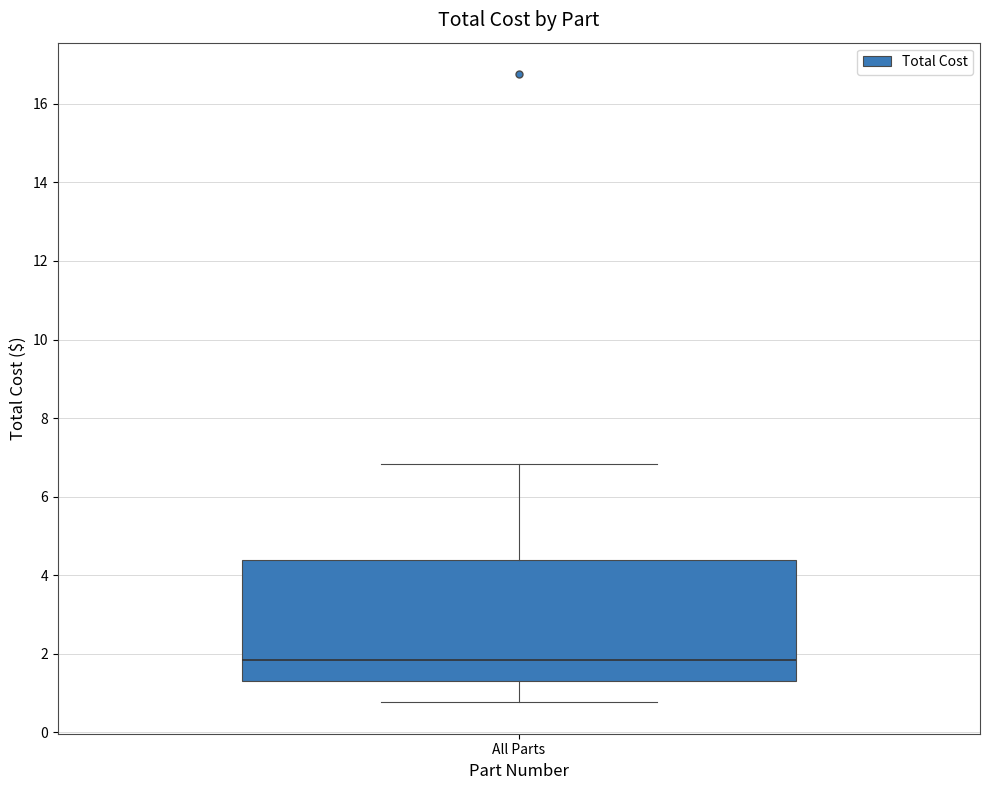

Read this box plot against the y-axis: the position of the median line, the range covered by the box, and the ends of both whiskers. The values are not printed on the chart, so give them approximately, as read against the axis.

median 1.8, box 1.2 to 4.4, whiskers 0.8 to 6.8